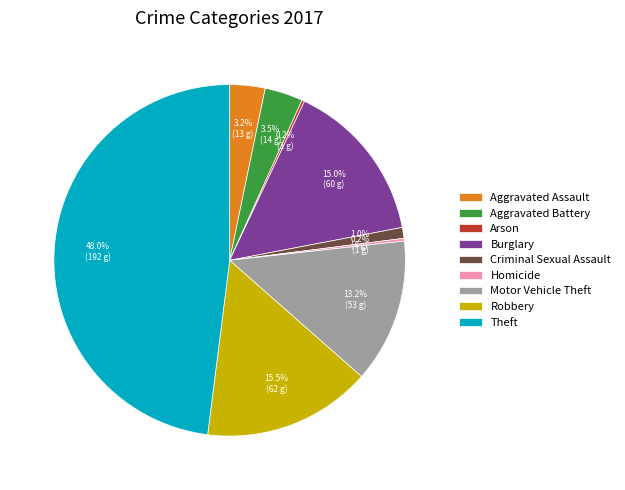

Combined, do Criminal Sexual Assault and Robbery account for over 50%?

No